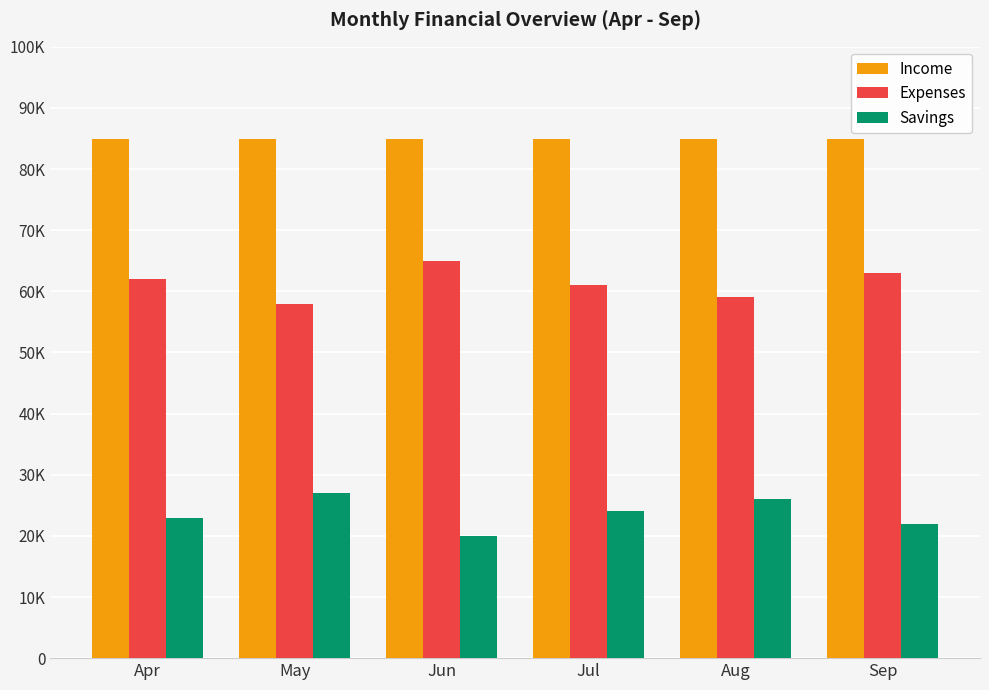

Reading left to right, list all the values displayed in this chart.

Income: 85000	85000	85000	85000	85000	85000
Expenses: 62000	58000	65000	61000	59000	63000
Savings: 23000	27000	20000	24000	26000	22000